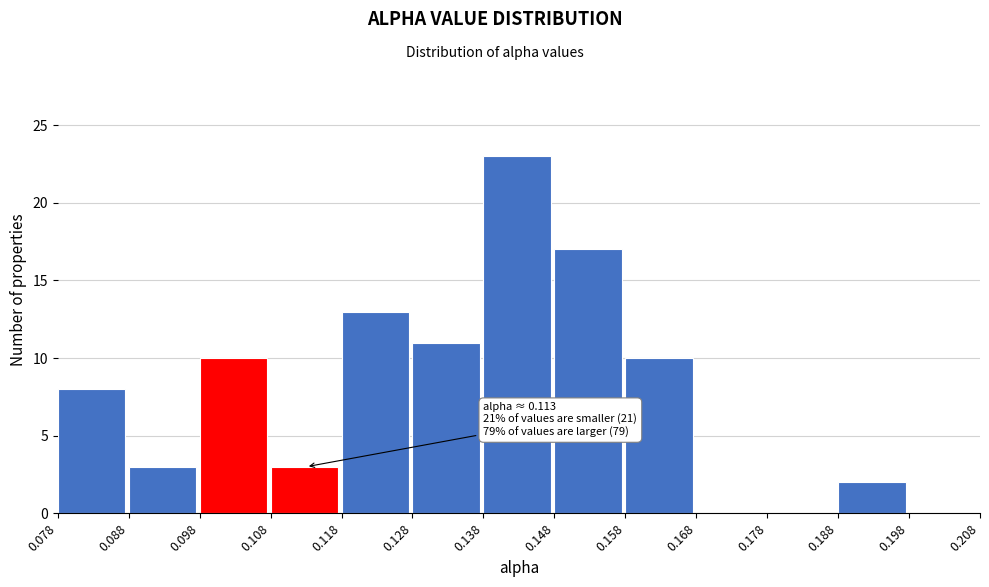

Over which range of the x-axis is the bar tallest?

0.138 to 0.148